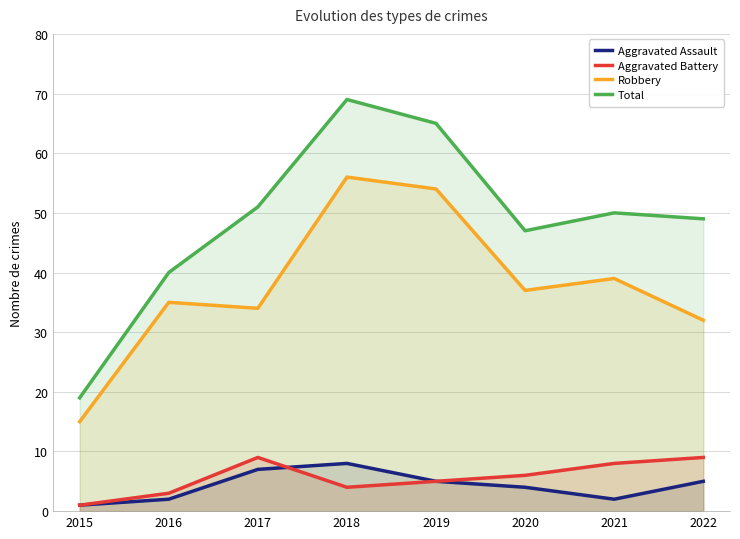

Rank the series at 2022 from lowest to highest value.

Aggravated Assault, Aggravated Battery, Robbery, Total